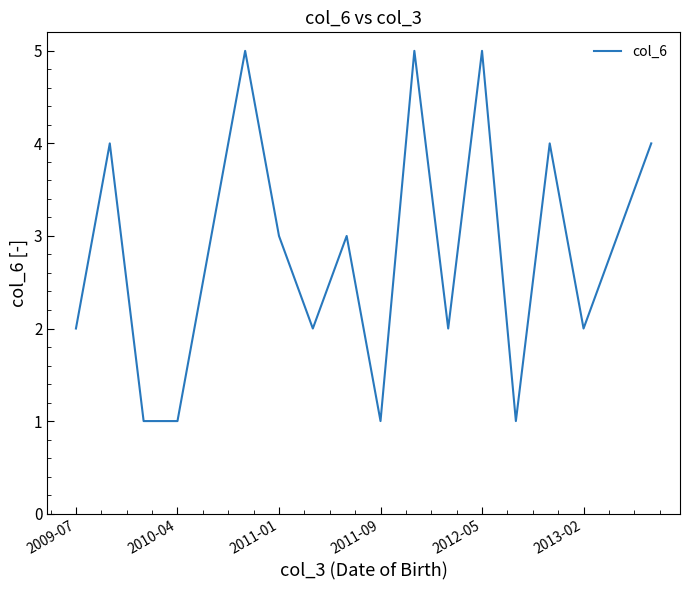

What is the difference between the maximum and minimum values?

4